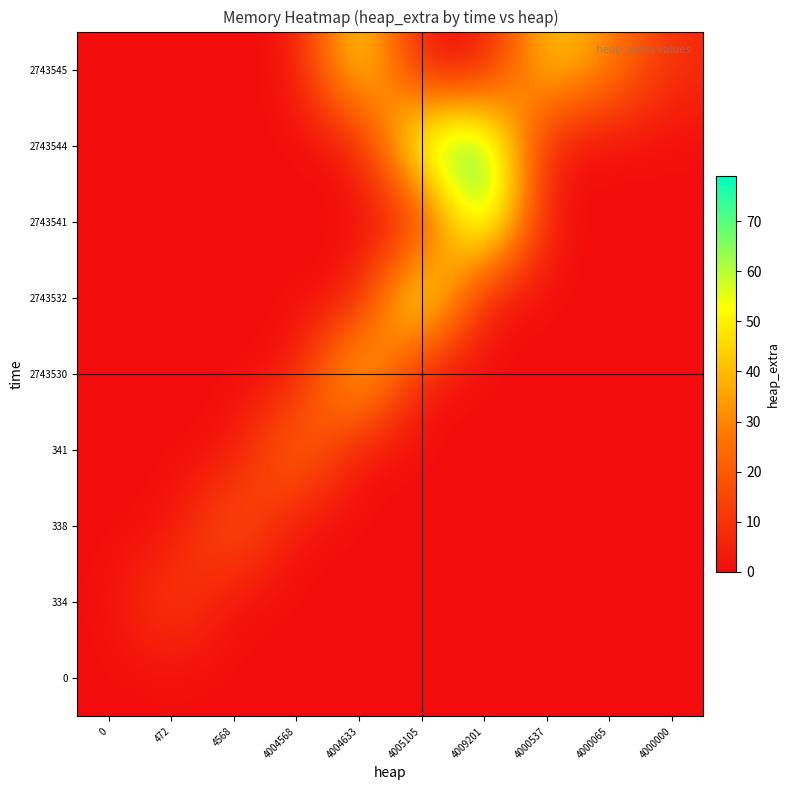

What is the total value across all series at 4000000?

8